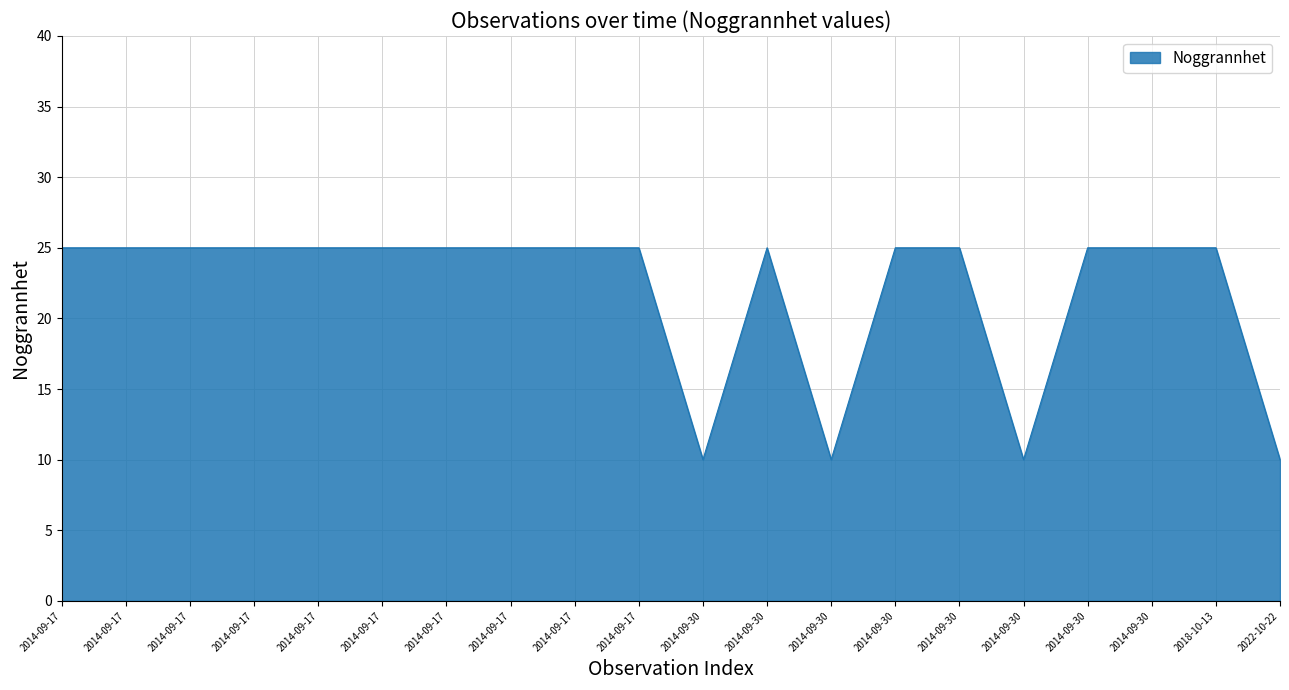

Where is the first local maximum?

2014-09-30